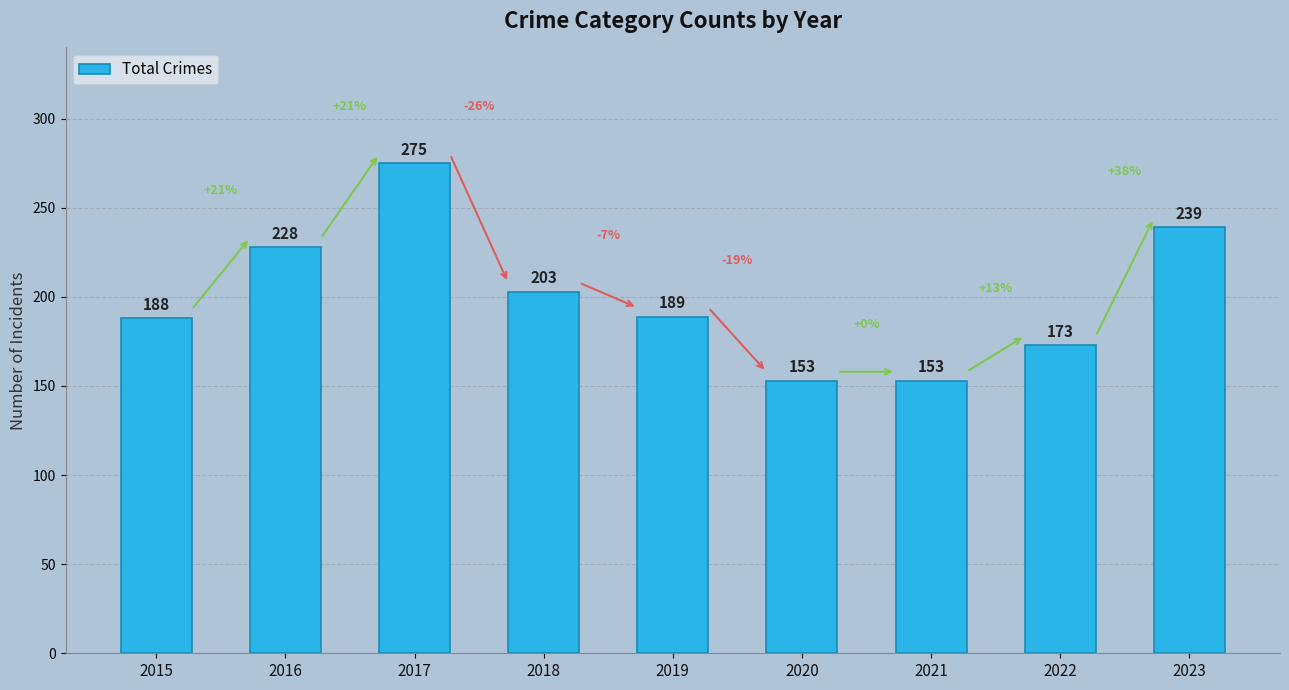

Is it true that the value at 2020 is 153?

True